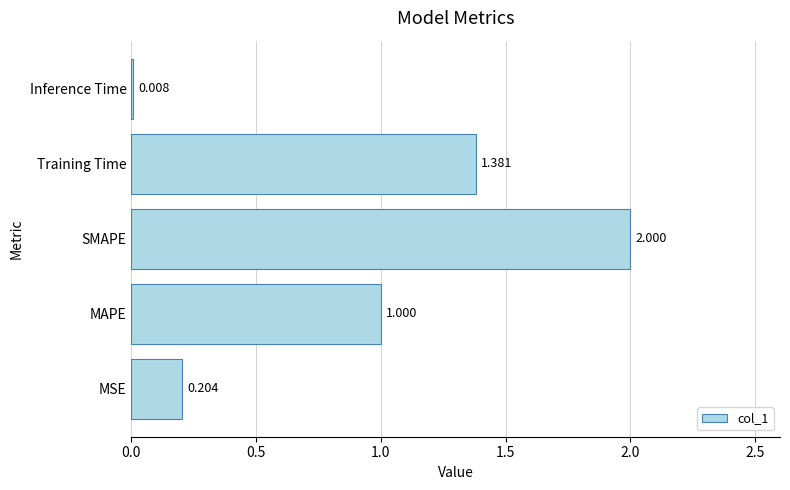

Where is the data nearest to the value 1?

MAPE